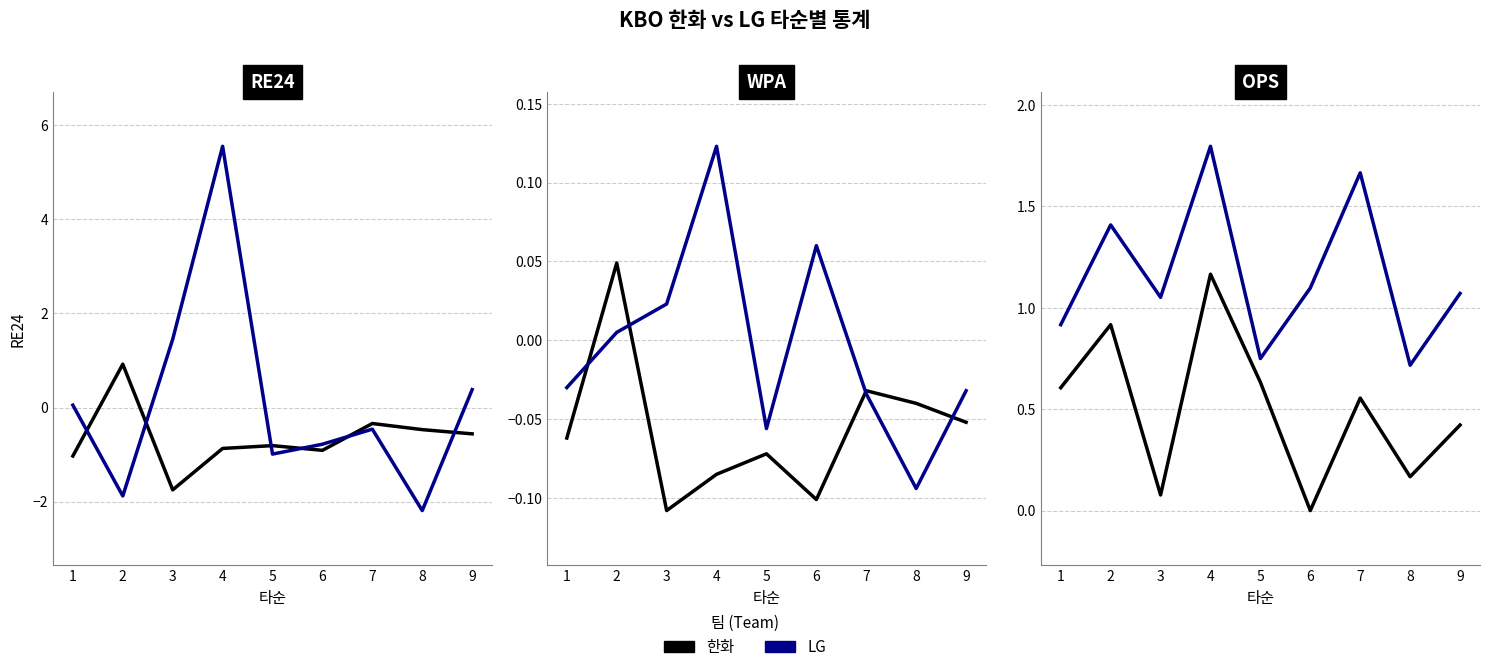

Is it true that LG equals 0.9 at 1?

True